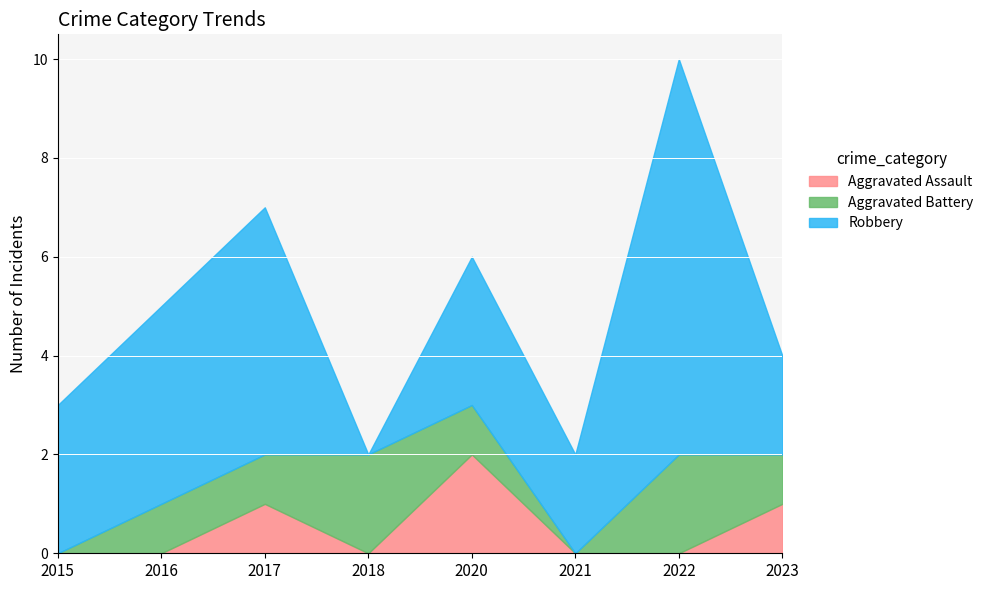

Which has a higher value, 2018 or 2022?

2018